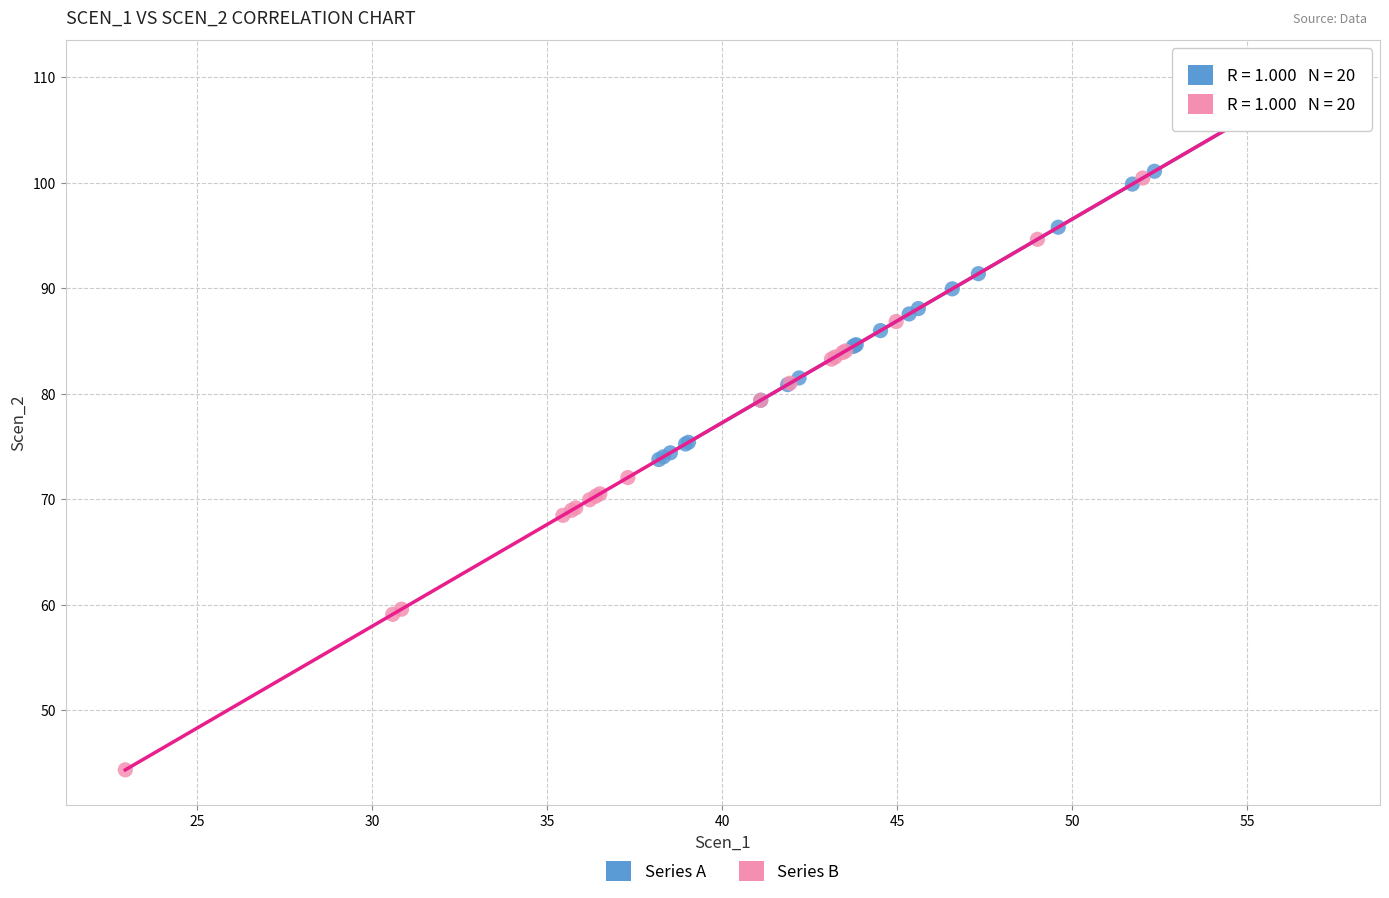

Which series contains the lowest Y value?

Series B